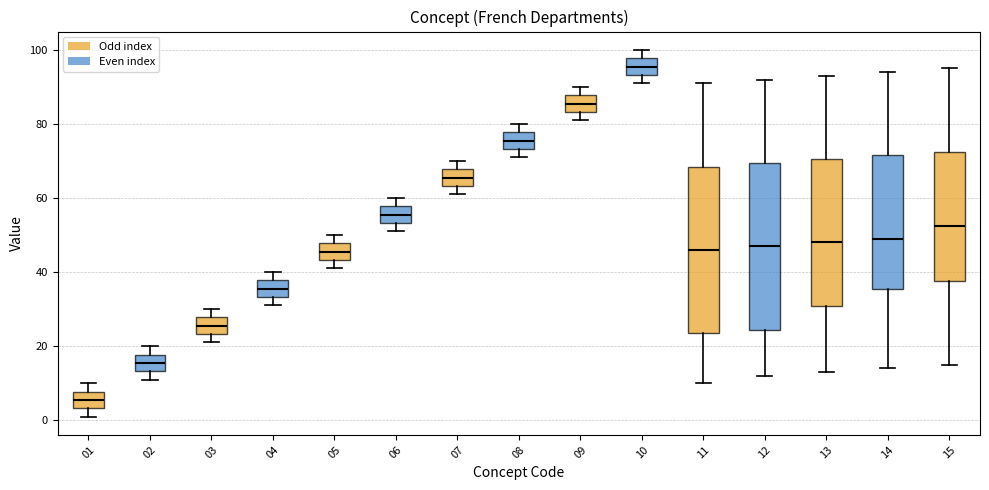

Where is the upper edge of the box at x = 12 on the y-axis? The values are not printed on the chart, so give them approximately, as read against the axis.

70